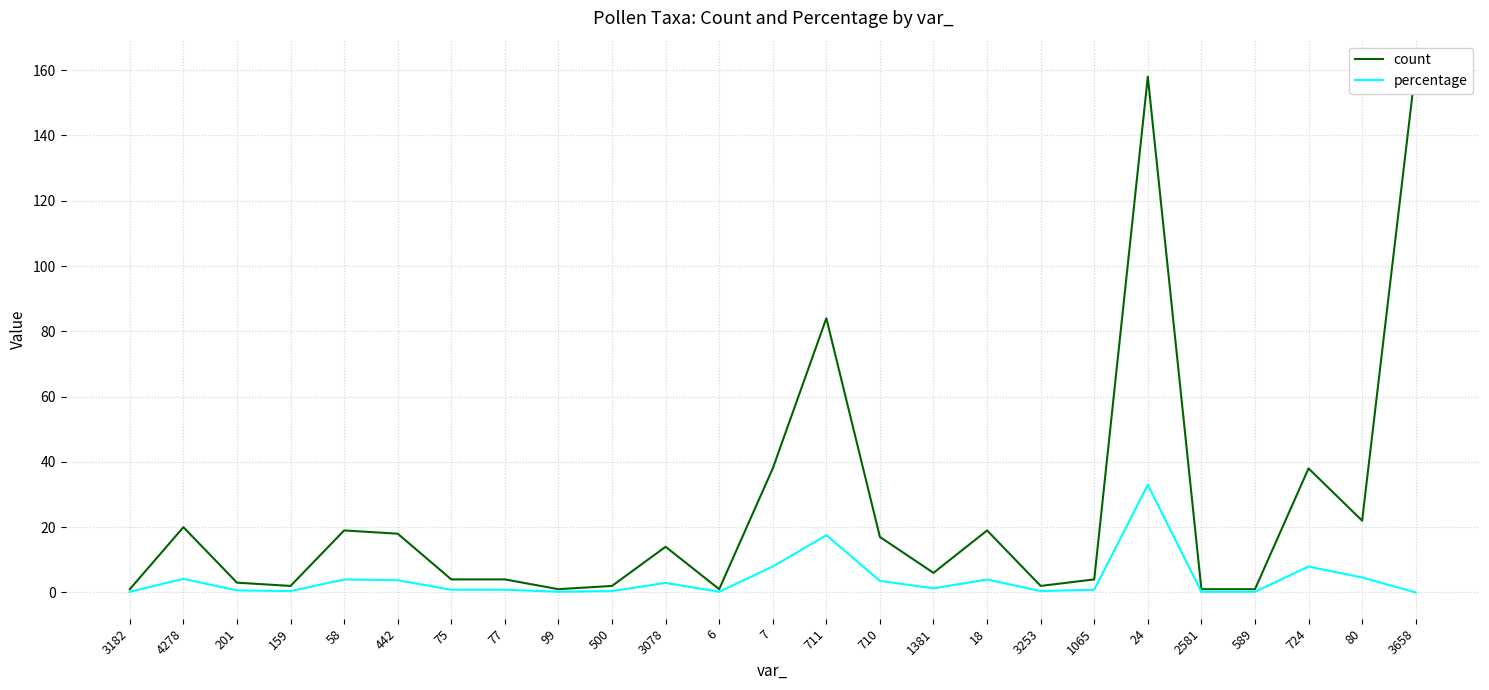

What are all the series names shown in the legend?

count, percentage